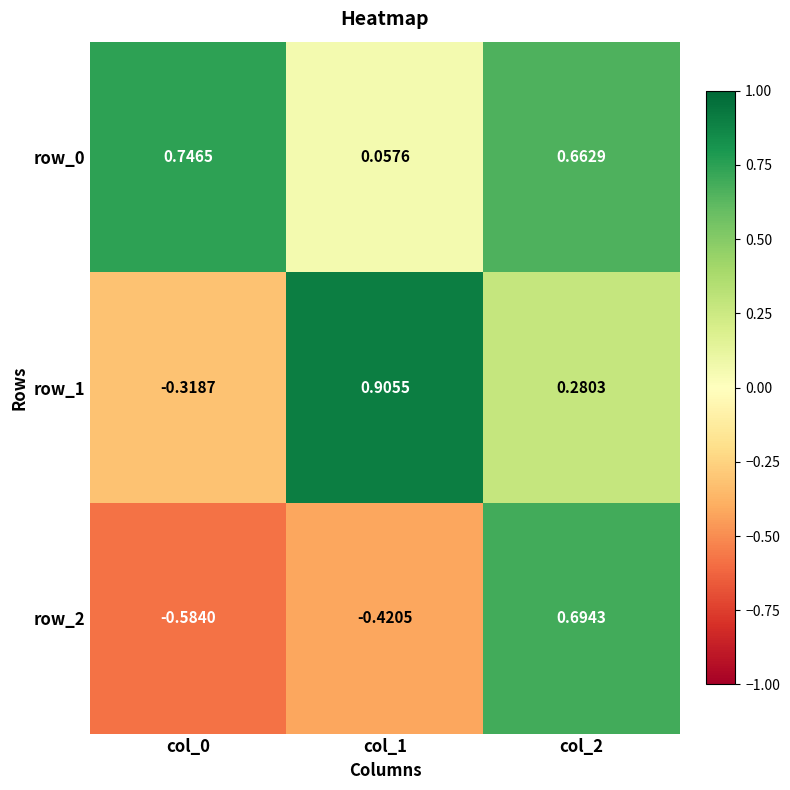

Which series changed the most between col_1 and col_2?

row_2